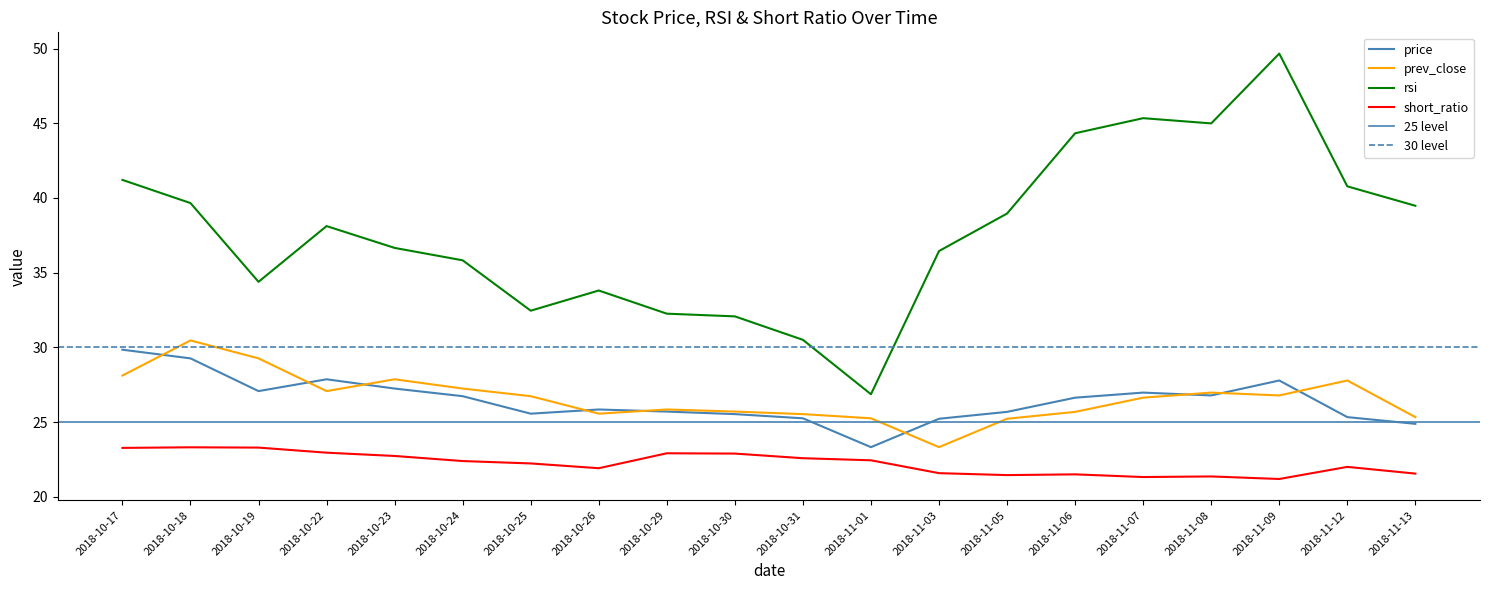

What is the label of the 15th point from the right?

2018-10-24